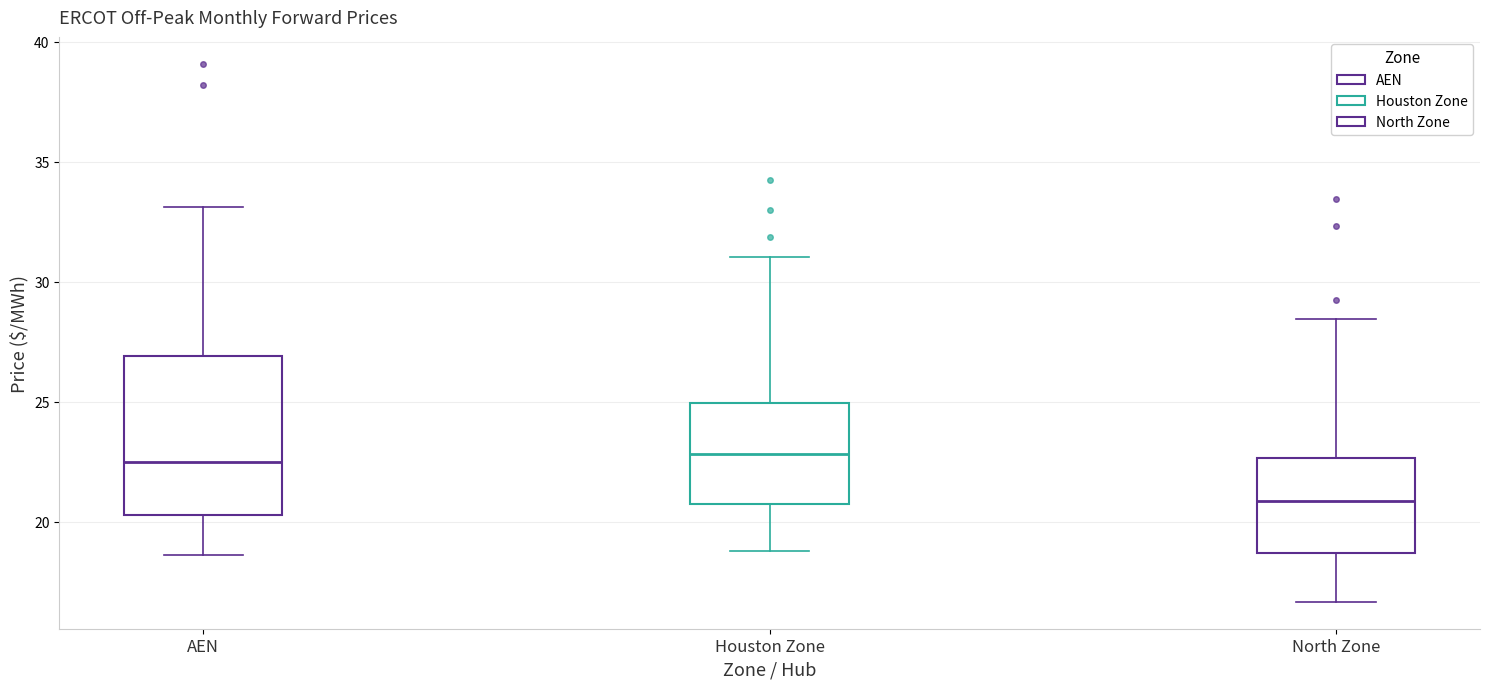

Reading left to right, read every box against the y-axis: the position of its median line, the range the box covers, and the ends of its whiskers. The values are not printed on the chart, so give them approximately, as read against the axis.

AEN: median 22.5, box 20.5 to 27.0, whiskers 18.5 to 33.0
Houston Zone: median 23.0, box 21.0 to 25.0, whiskers 19.0 to 31.0
North Zone: median 21.0, box 18.5 to 22.5, whiskers 16.5 to 28.5